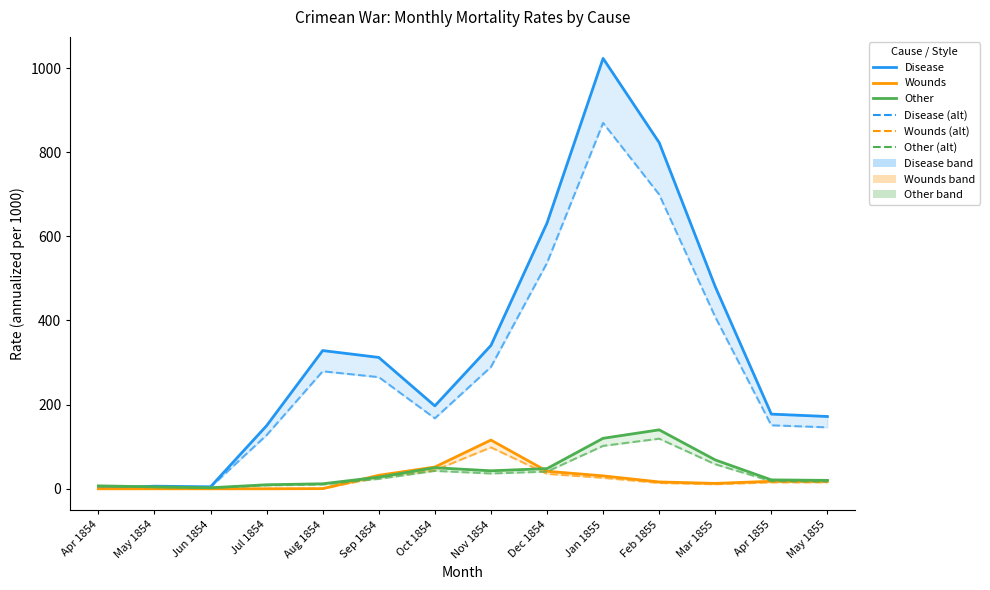

What is the total value across all series at Sep 1854?

688.2